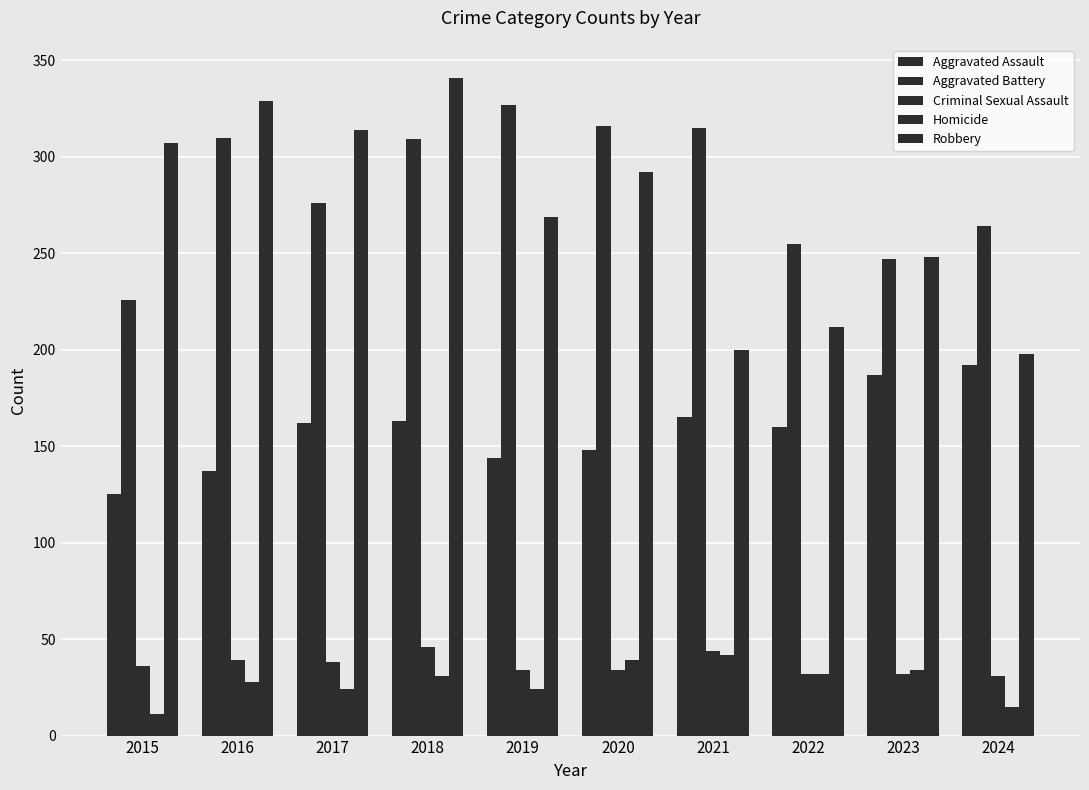

How many bars are there in total?

50